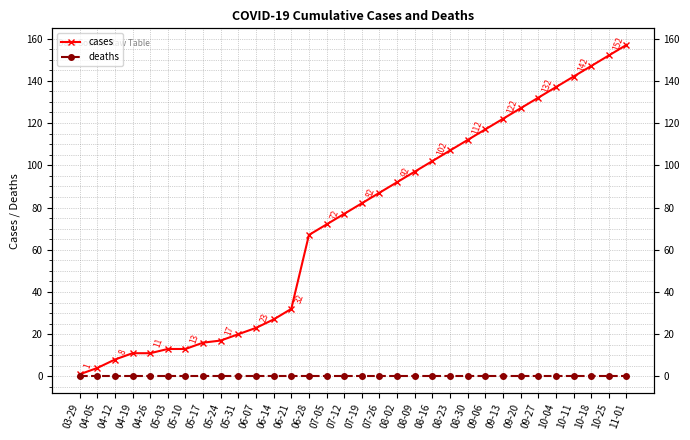

Reading left to right, what are all the values shown in this chart?

cases: 1	4	8	11	11	13	13	16	17	20	23	27	32	67	72	77	82	87	92	97	102	107	112	117	122	127	132	137	142	147	152	157
deaths: 0	0	0	0	0	0	0	0	0	0	0	0	0	0	0	0	0	0	0	0	0	0	0	0	0	0	0	0	0	0	0	0